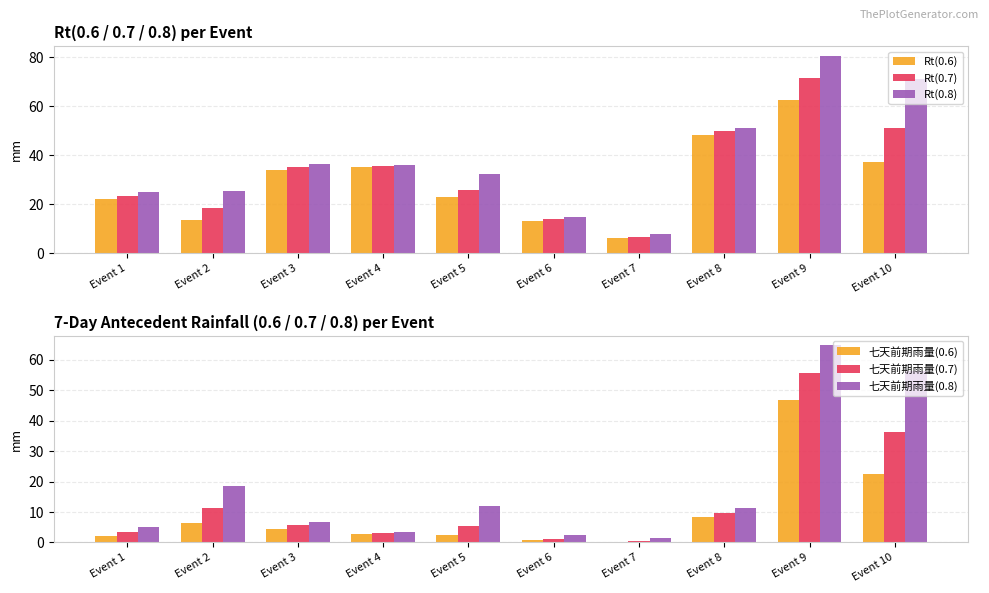

Between Event 4 and Event 3, which is larger?

Event 4